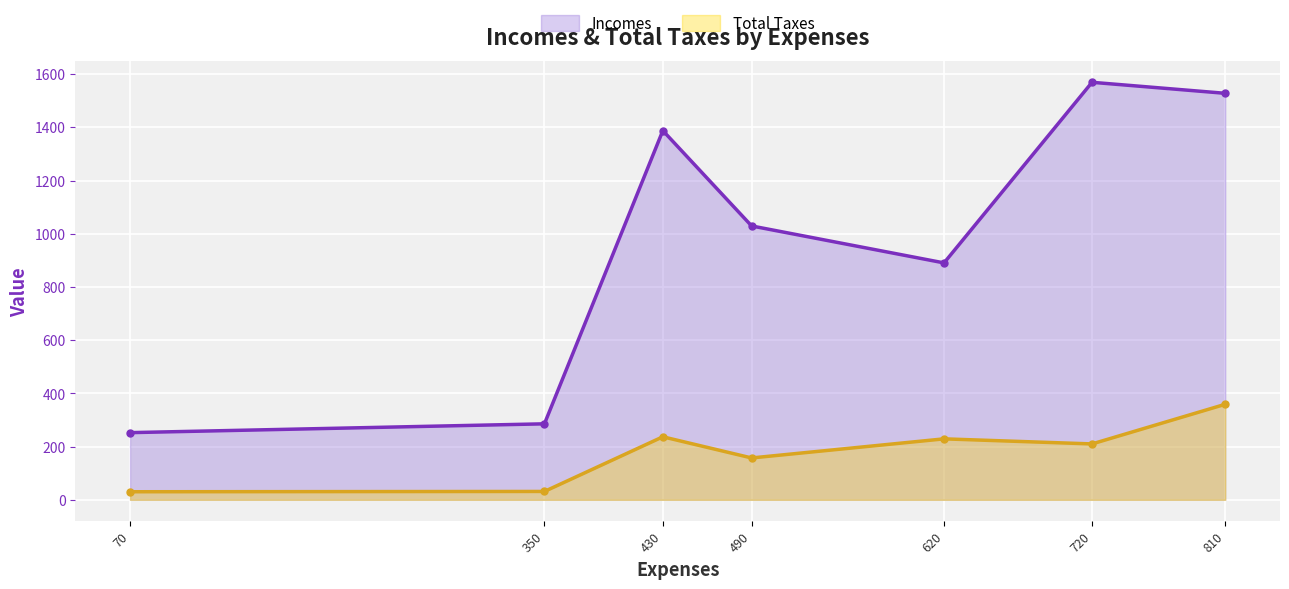

The value of Total Taxes at 720 is 373.1. True or false?

False